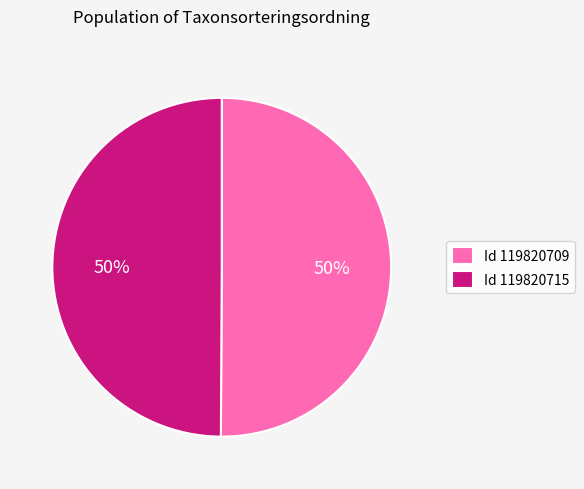

Do Id 119820715 and Id 119820709 together represent more than half of the pie?

Yes